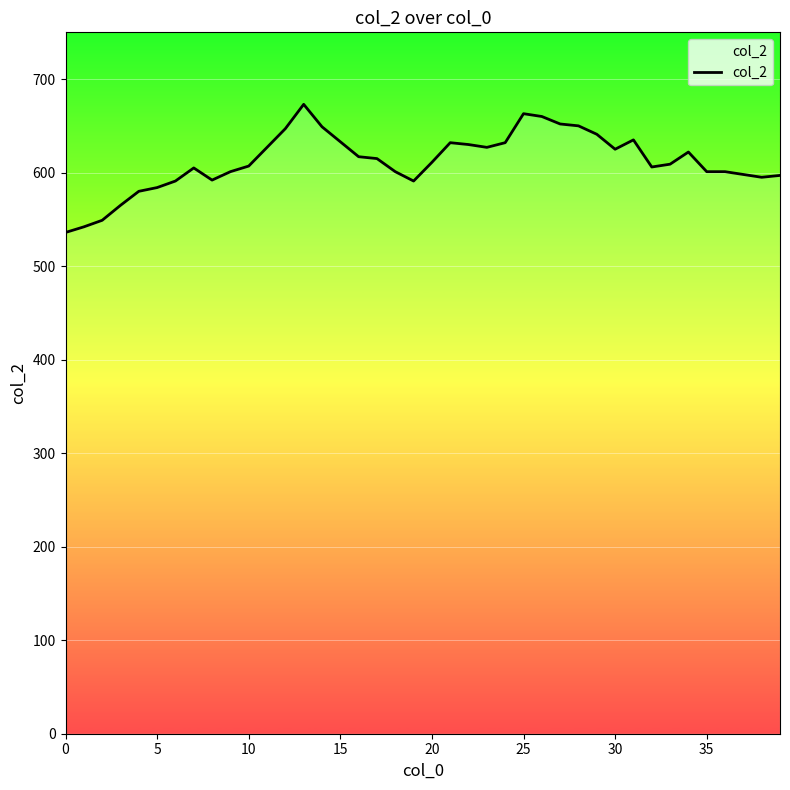

What is the difference between the maximum and minimum values?

137